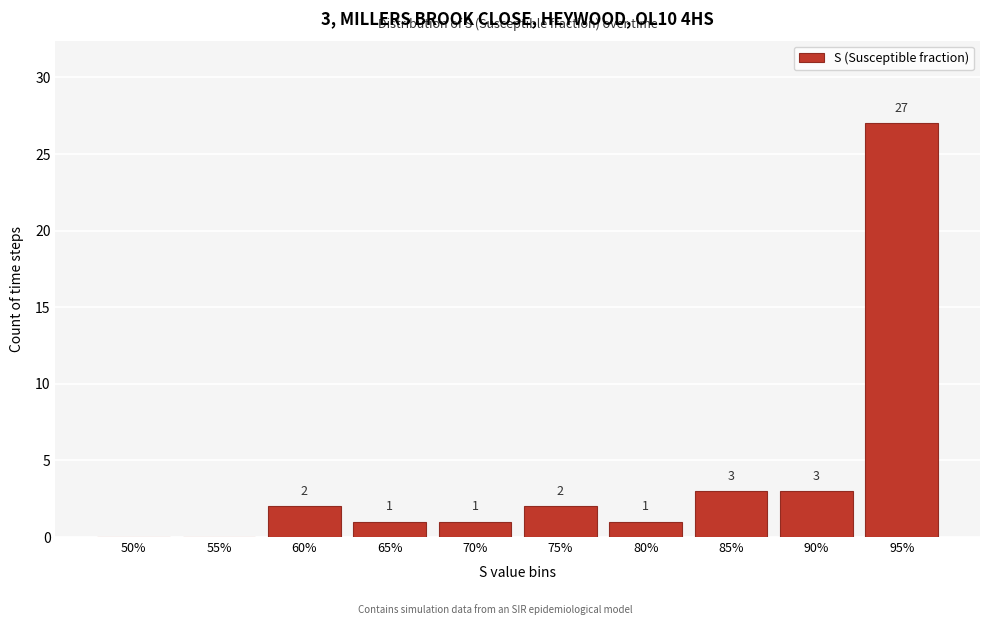

Reading right to left, extract all data points from this chart.

95%=27	90%=3	85%=3	80%=1	75%=2	70%=1	65%=1	60%=2	55%=0	50%=0